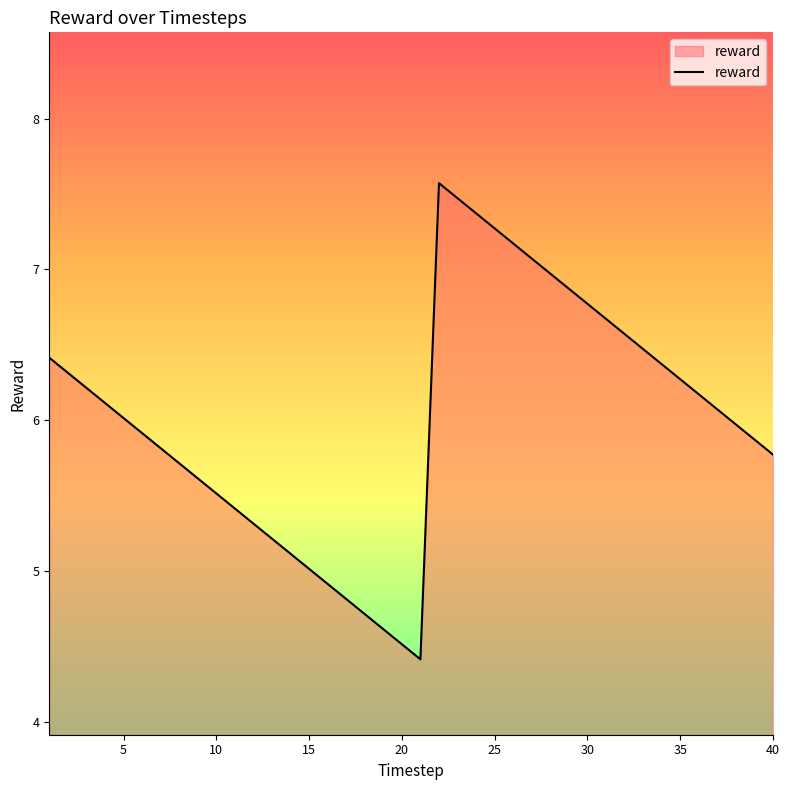

What is the difference between the maximum and minimum values?

3.2